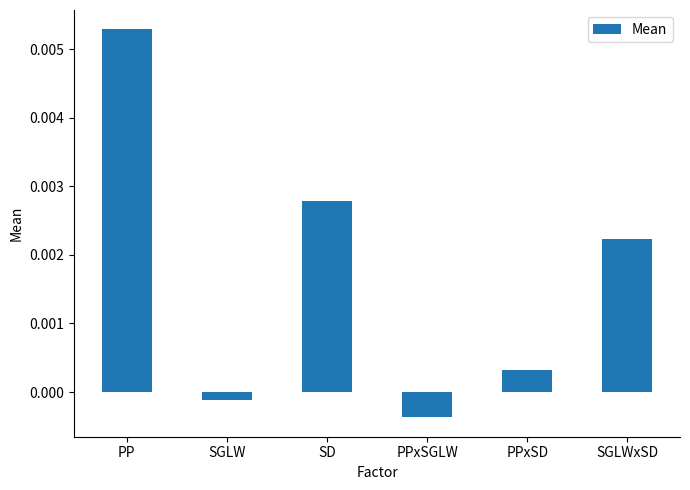

List the labels in order of value, smallest first.

PPxSGLW, SGLW, PPxSD, SGLWxSD, SD, PP